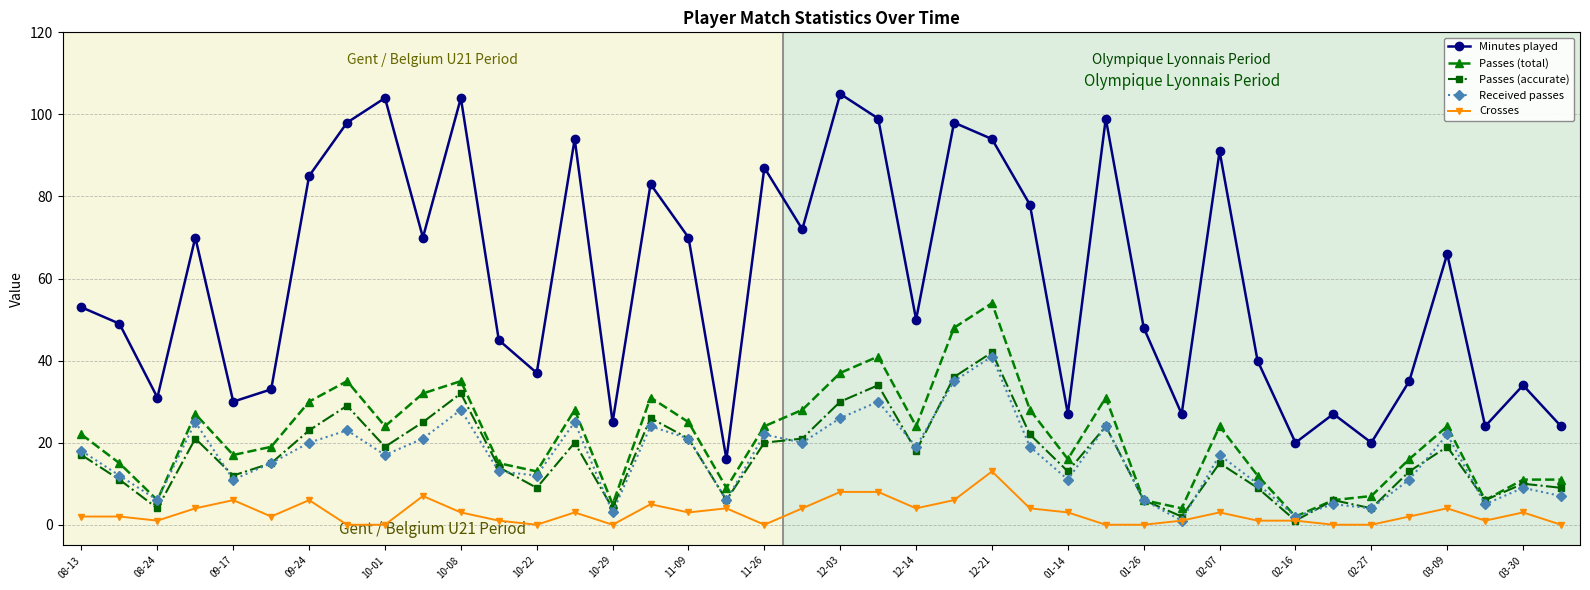

True or false: Minutes played has more than 1 interior local peaks.

True